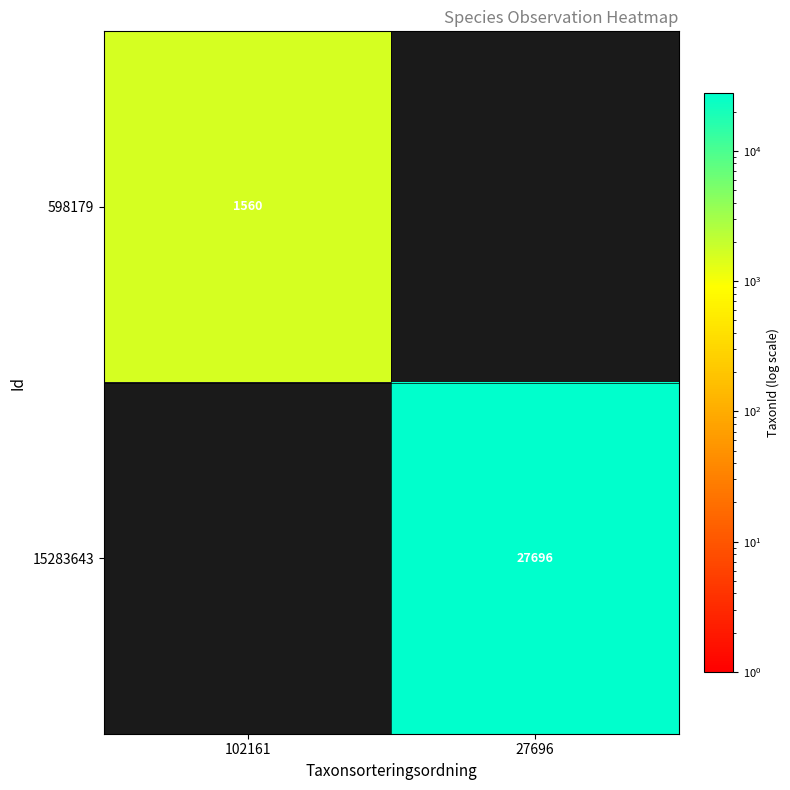

True or false: 598179 has a value of 1560 at 102161.

True